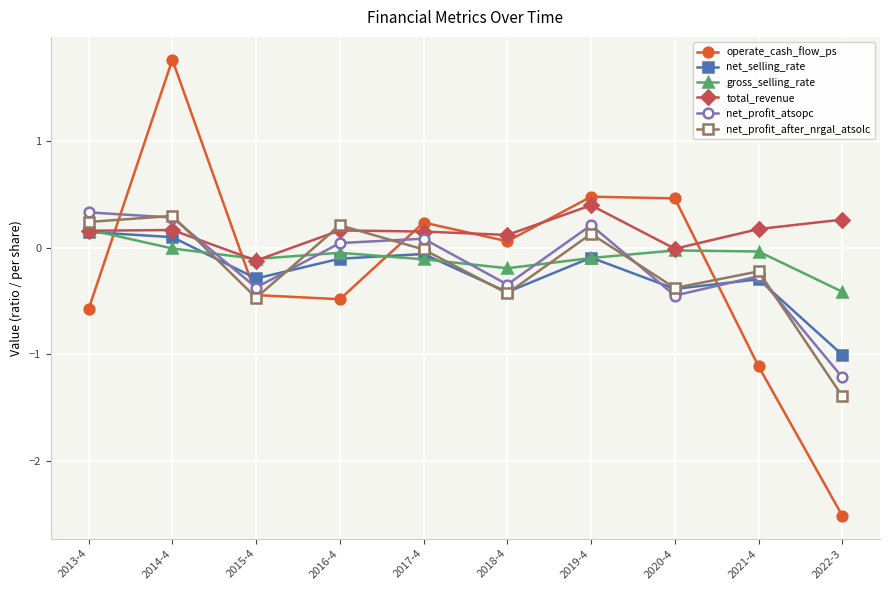

Is the value of operate_cash_flow_ps at 2018-4 greater than the value of gross_selling_rate at 2013-4?

No